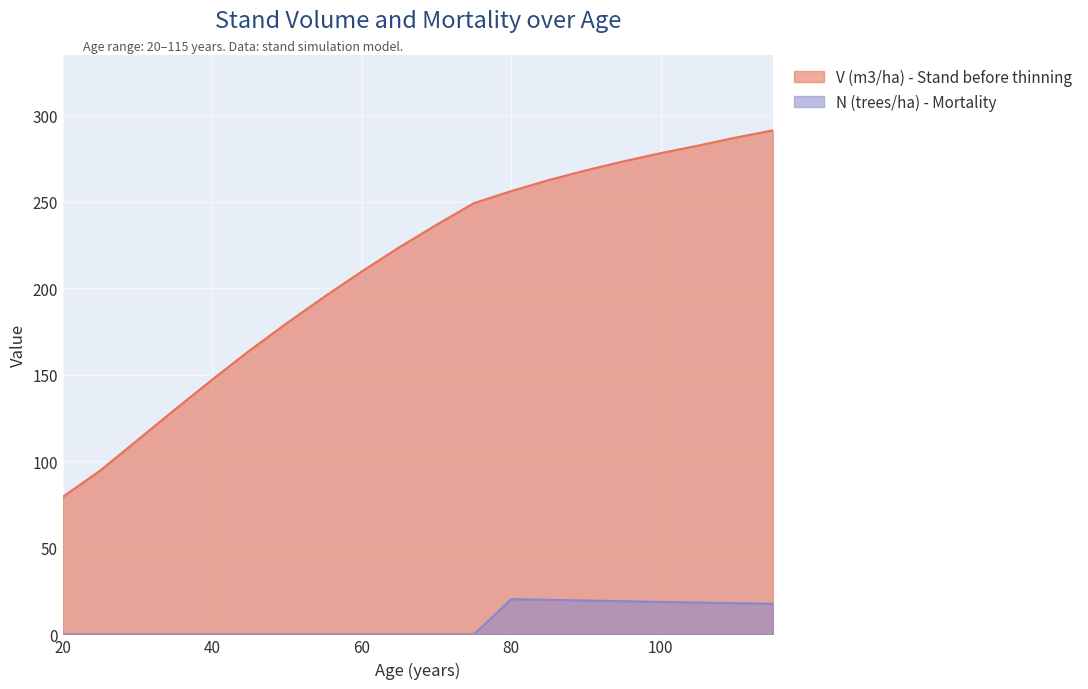

List the series in order of their overall mean, lowest first.

N (trees/ha) - Mortality, V (m3/ha) - Stand before thinning